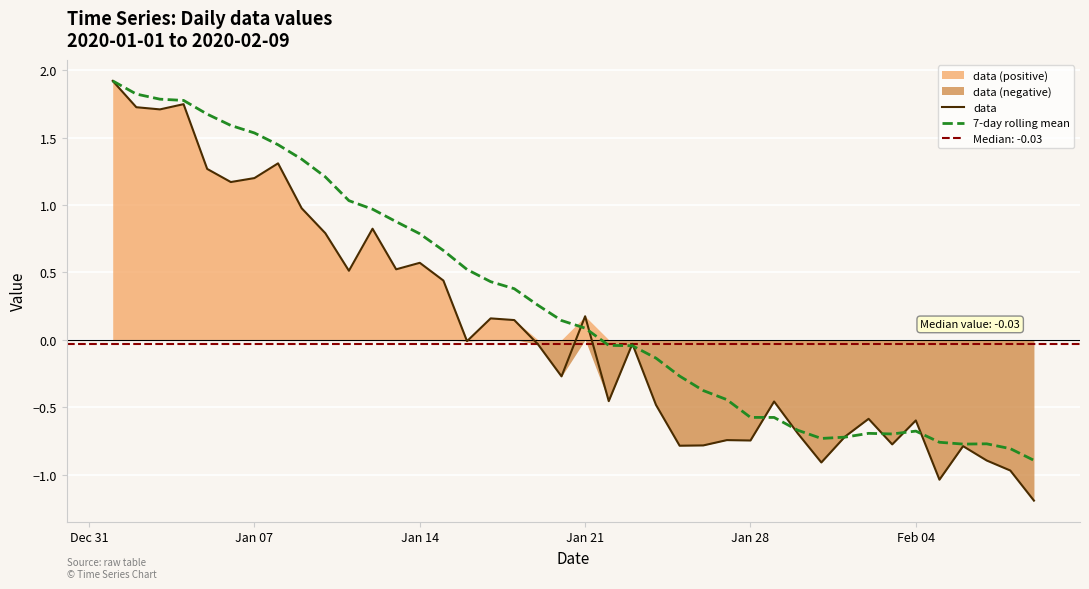

At how many categories does at least one series exceed 1?

11